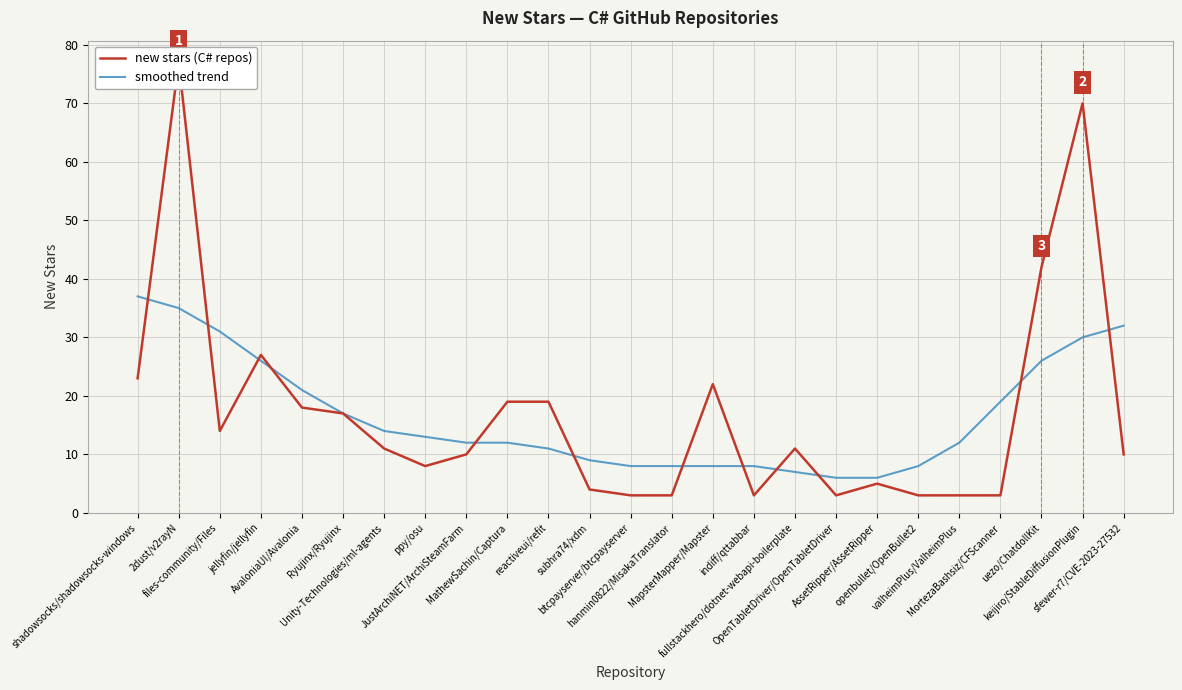

Between which two adjacent categories do new stars (C# repos) and smoothed trend first intersect?

shadowsocks/shadowsocks-windows and 2dust/v2rayN